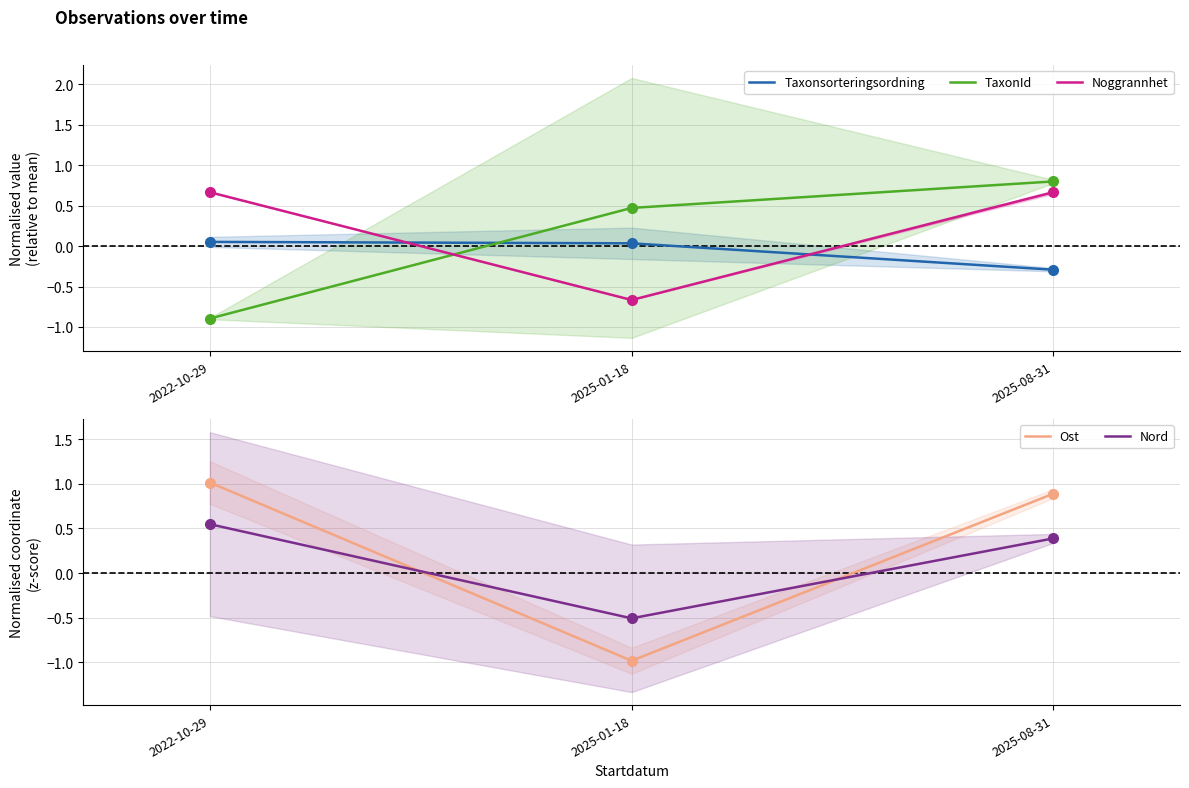

Which series reaches the maximum Y coordinate?

Ost